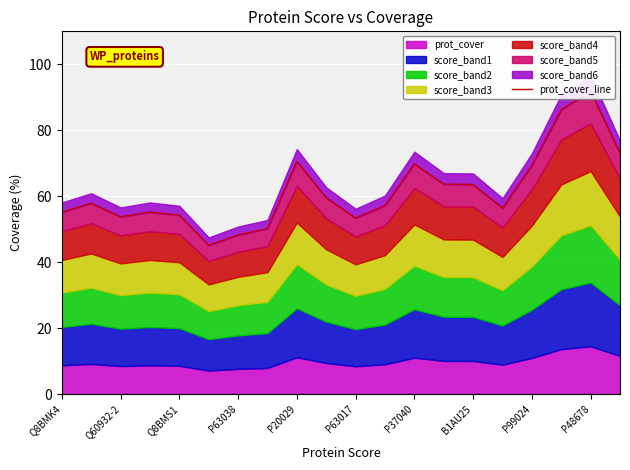

Rank the categories by value from lowest to highest.

P63017, P37040, B1AU25, 10, Q8BMS1, P20029, Q8BMK4, P63038, 15, 11, Q60932-2, P48678, 14, 13, 16, 12, P99024, 19, 17, 18